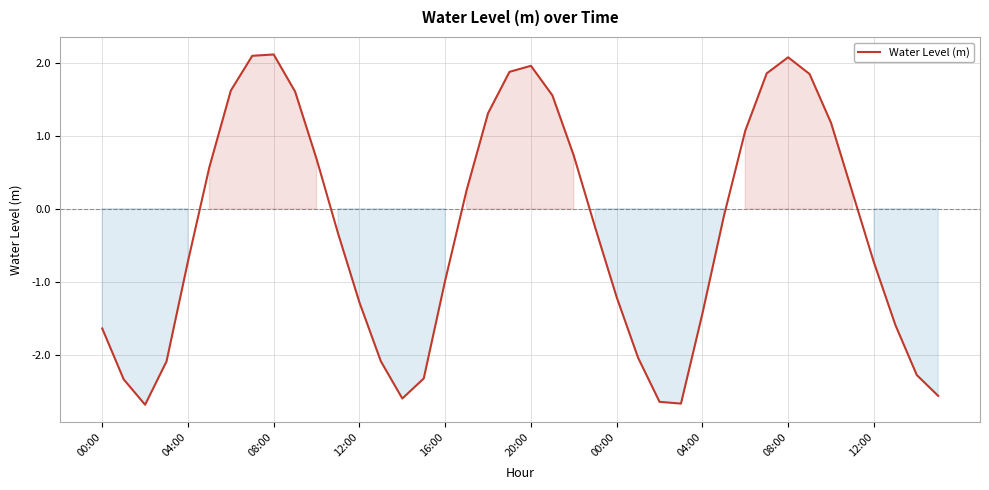

What is the difference between the maximum and minimum values?

4.8